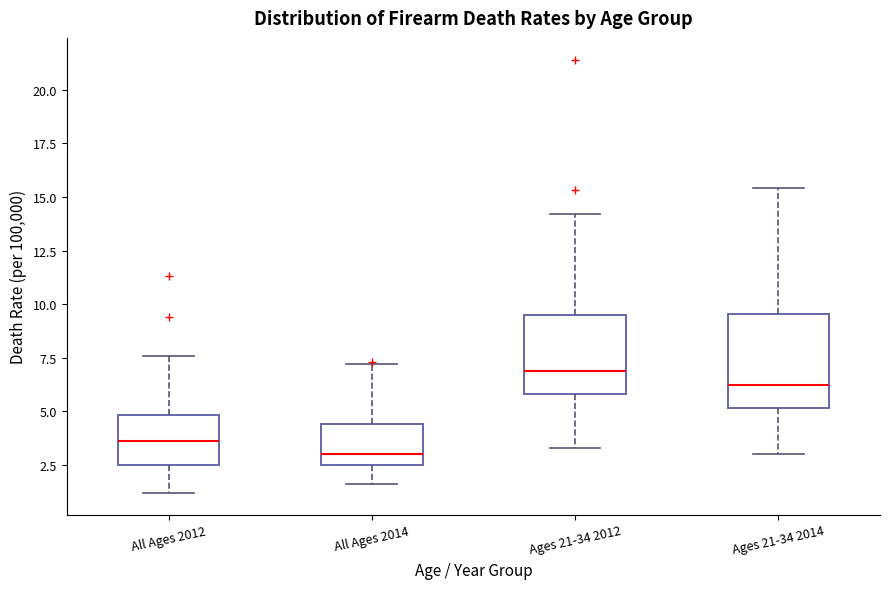

Reading left to right, transcribe this box plot: for each box, give where its median line is, the range the box spans, and where its two whiskers end, as read against the y-axis. The values are not printed on the chart, so give them approximately, as read against the axis.

All Ages 2012: median 3.5, box 2.5 to 5.0, whiskers 1.0 to 7.5
All Ages 2014: median 3.0, box 2.5 to 4.5, whiskers 1.5 to 7.0
Ages 21-34 2012: median 7.0, box 6.0 to 9.5, whiskers 3.5 to 14.0
Ages 21-34 2014: median 6.5, box 5.0 to 9.5, whiskers 3.0 to 15.5